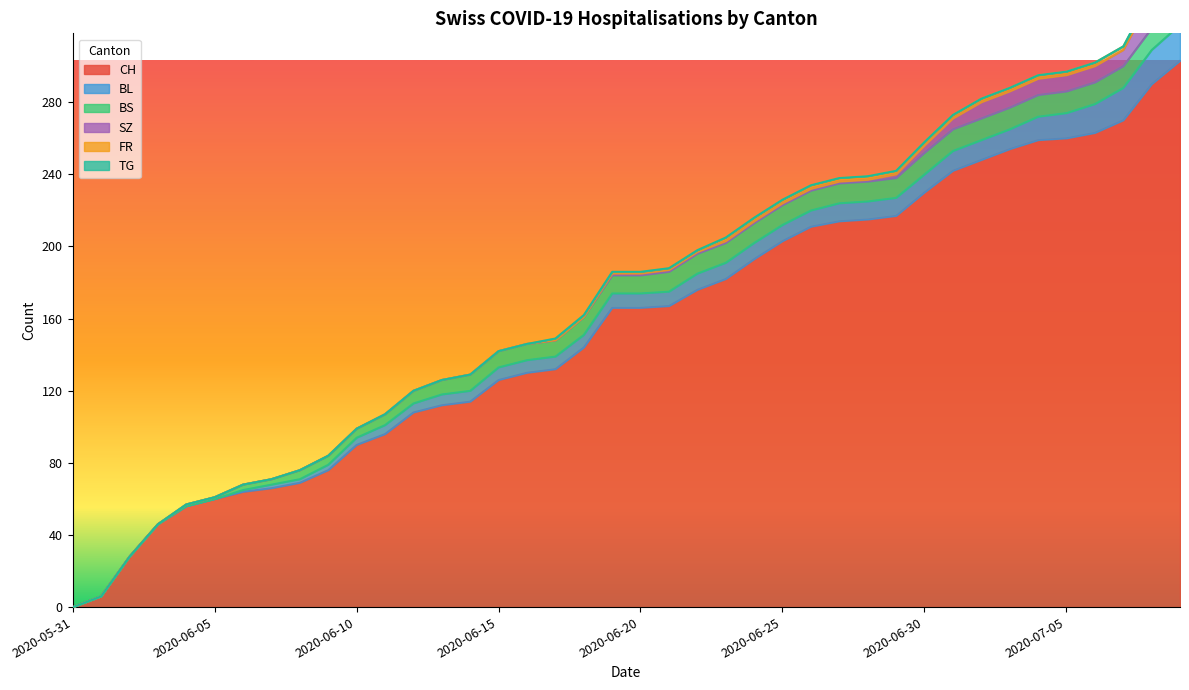

Reading left to right, transcribe all the data shown in this chart.

CH: 0	6	28	46	56	60	64	66	69	76	90	96	108	112	114	126	130	132	144	166	166	167	176	182	193	203	211	214	215	217	230	242	248	254	259	260	263	270	290	303
BL: 0	0	0	0	0	0	1	2	2	3	4	5	5	6	6	7	7	7	7	8	8	8	9	9	9	9	9	10	10	10	10	11	11	11	13	14	16	18	19	20
BS: 0	0	0	0	1	1	3	3	5	5	5	6	7	8	9	9	9	9	10	10	10	11	11	11	11	11	11	11	11	11	12	12	12	12	12	12	12	12	12	12
SZ: 0	0	0	0	0	0	0	0	0	0	0	0	0	0	0	0	0	0	0	1	1	1	1	1	1	1	1	1	1	2	4	6	9	9	9	9	9	9	17	17
FR: 0	0	0	0	0	0	0	0	0	0	0	0	0	0	0	0	0	1	1	1	1	1	1	2	2	2	2	2	2	2	2	2	2	2	2	2	2	2	2	2
TG: 0	0	0	0	0	0	0	0	0	0	0	0	0	0	0	0	0	0	0	0	0	0	0	0	0	0	0	0	0	0	0	0	0	0	0	0	0	0	1	1